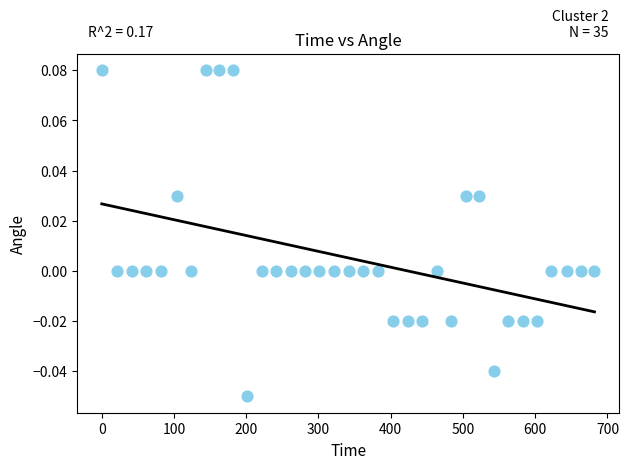

What is the range of X values (max minus min)?

682.0